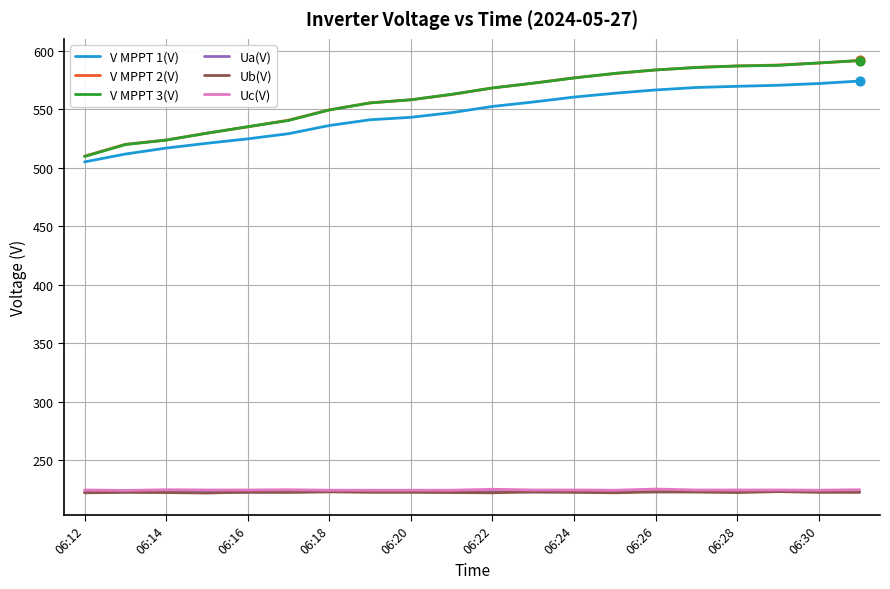

True or false: V MPPT 3(V) and Ua(V) intersect in this chart.

False